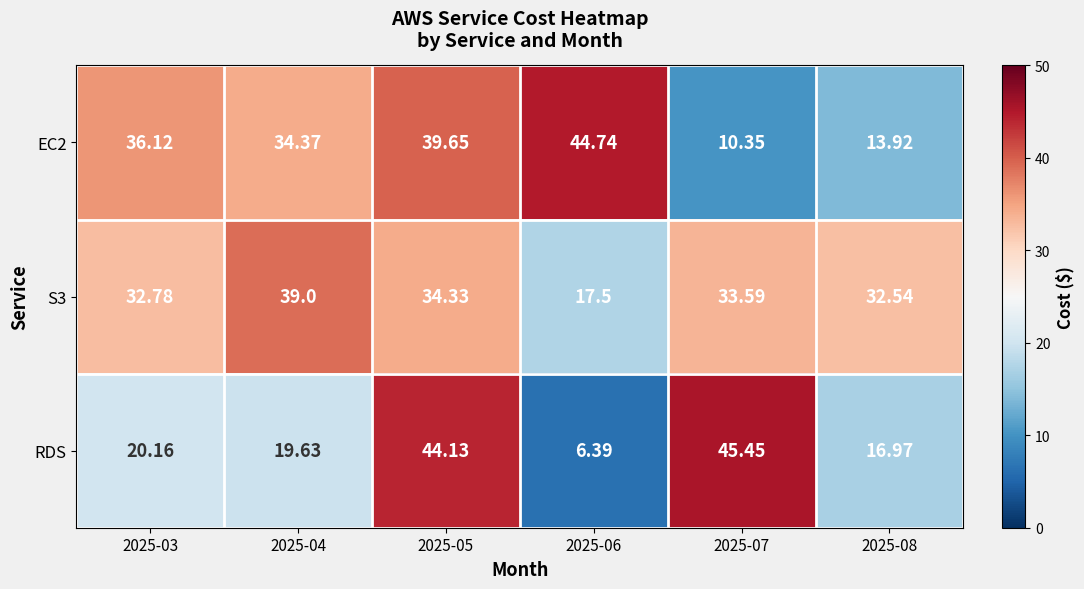

Is the value of RDS at 2025-03 greater than the value of S3 at 2025-08?

No